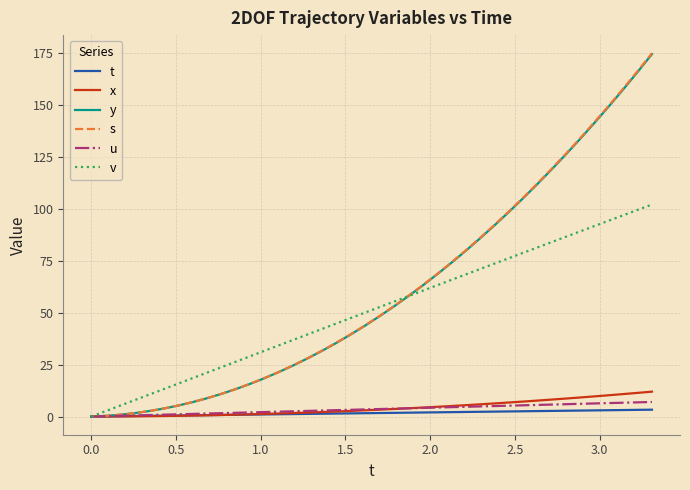

What is the maximum value shown in the chart?

174.8